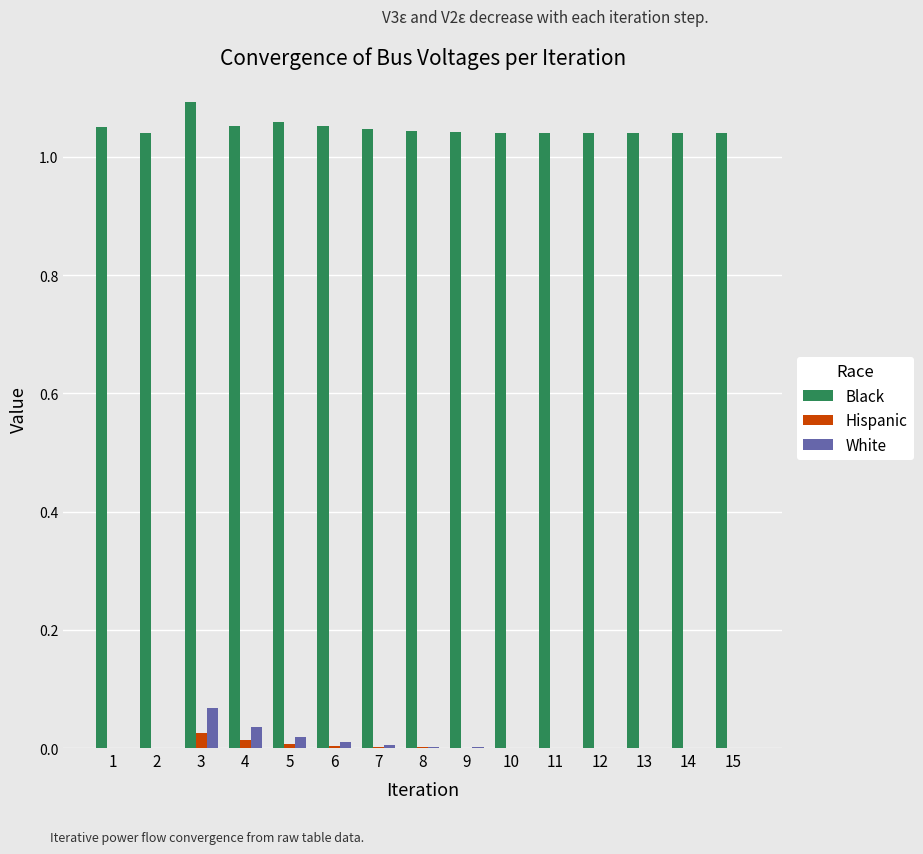

At which category is the sum across all series the highest?

3